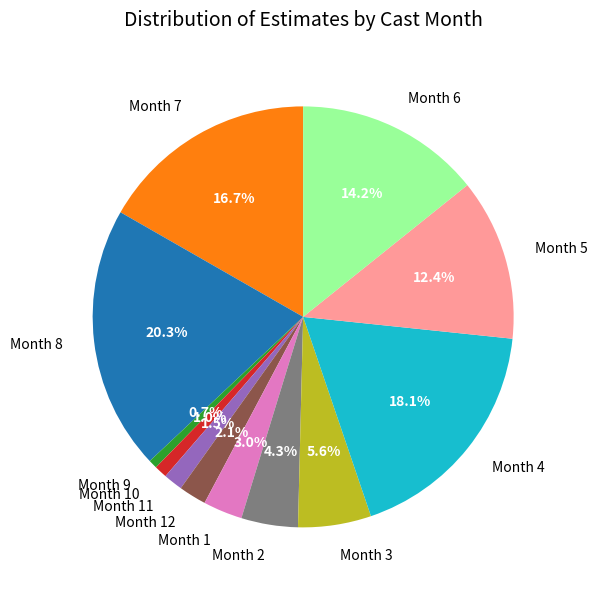

Between Month 1 and Month 10, which is larger?

Month 1